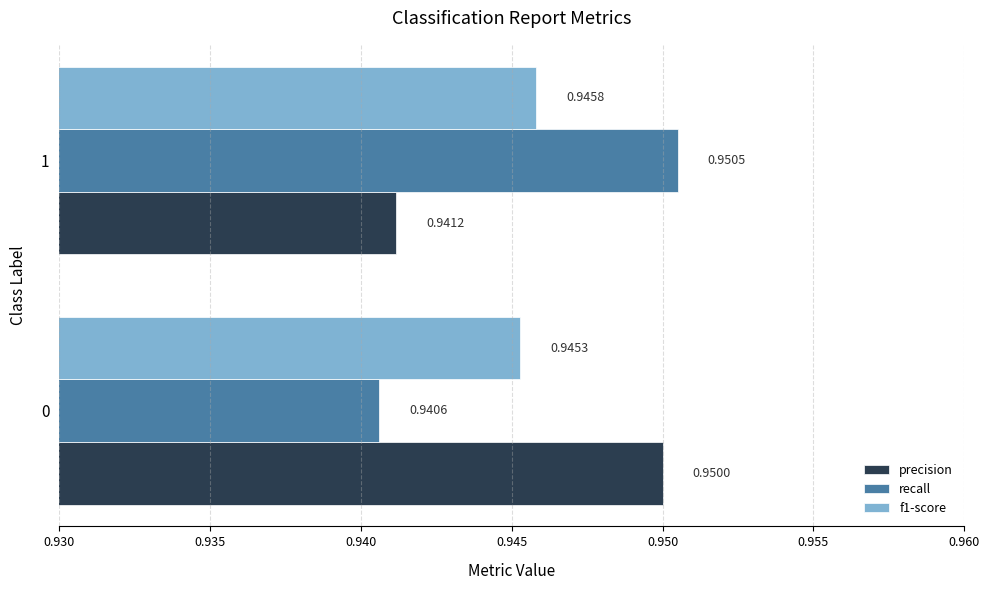

What is the sum of all f1-score values?

1.9